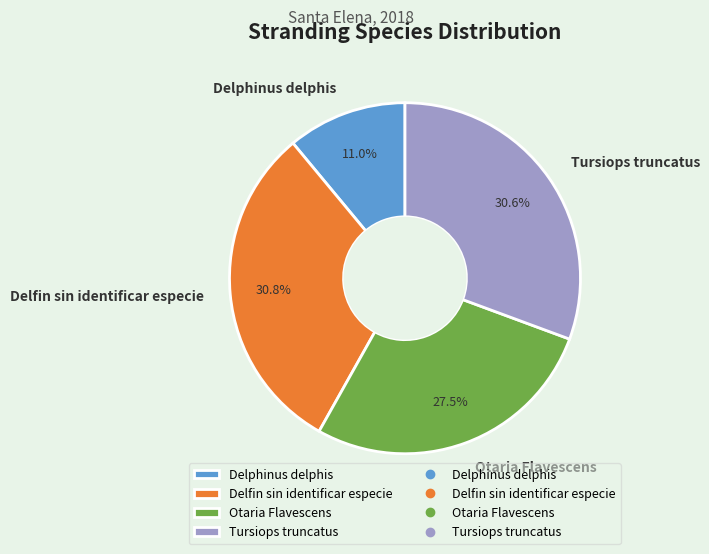

What is the smallest slice in the pie chart?

Delphinus delphis